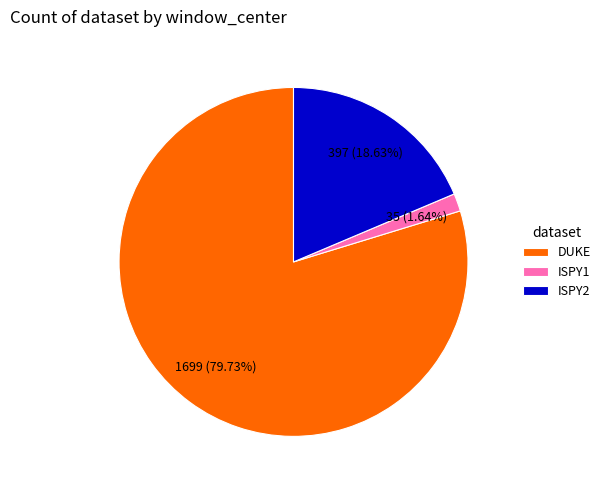

To the nearest percent, what percentage of the pie is DUKE?

80%